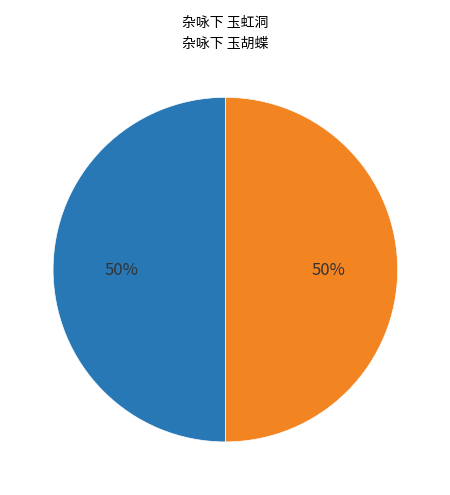

What is the ratio of the value at 杂咏下 玉虹洞 to the value at 杂咏下 玉胡蝶?

1.0